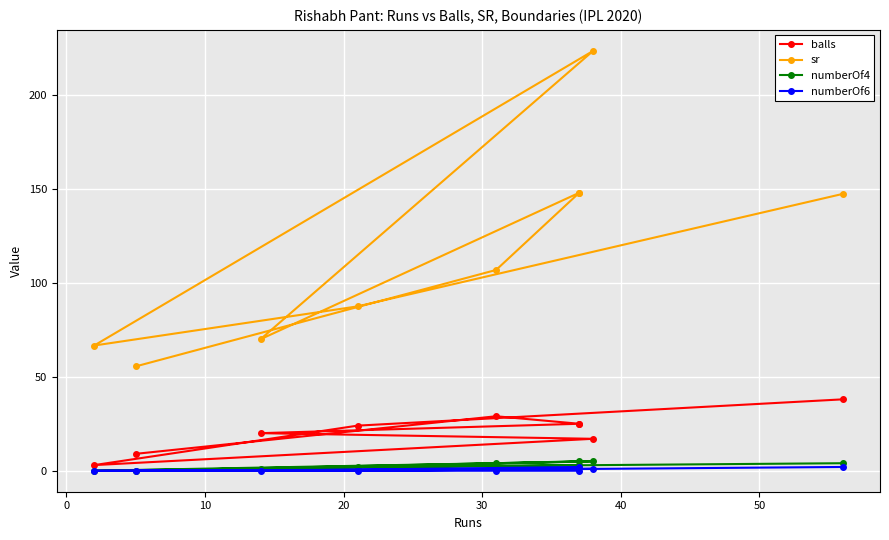

How many lines are shown in the chart?

4